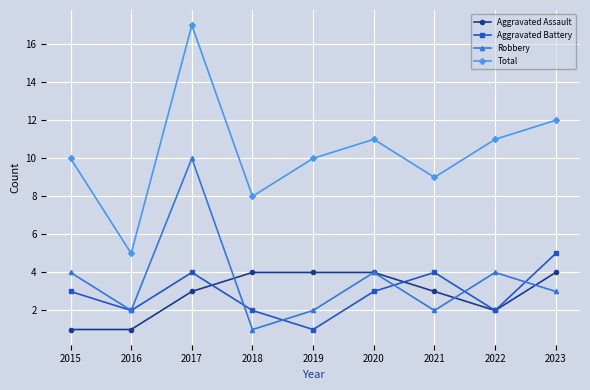

What is the total value across all series at 2022?

19